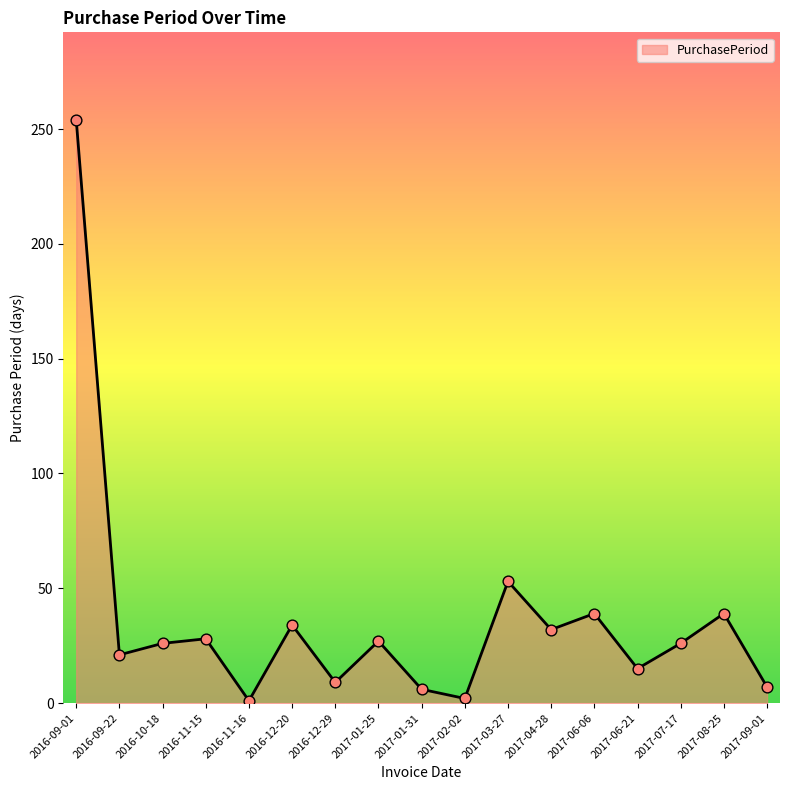

Which has a higher value, 2017-01-31 or 2016-11-16?

2017-01-31